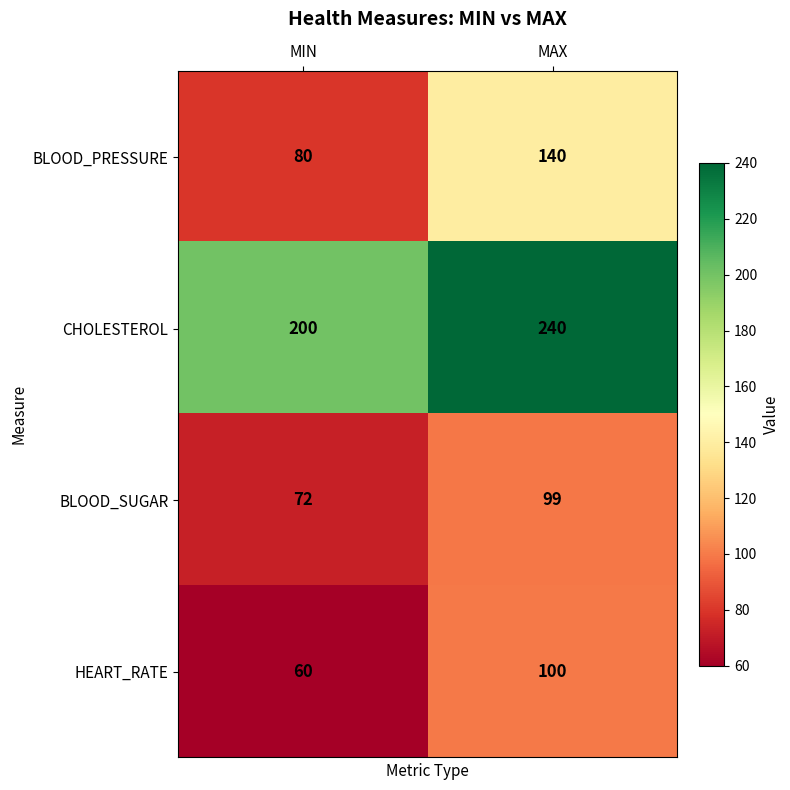

Read the CHOLESTEROL value at MAX, to the nearest 5.

240